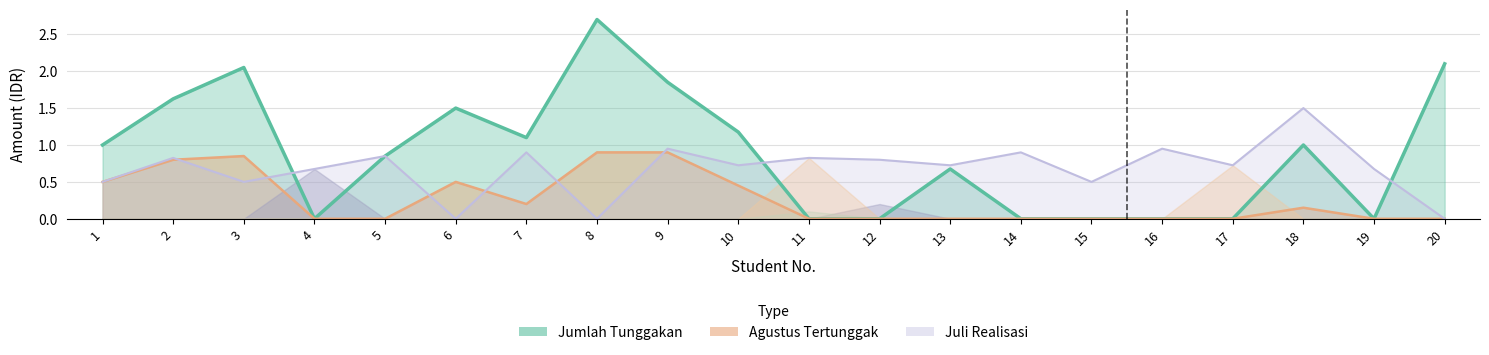

At which category is the sum across all series the highest?

9